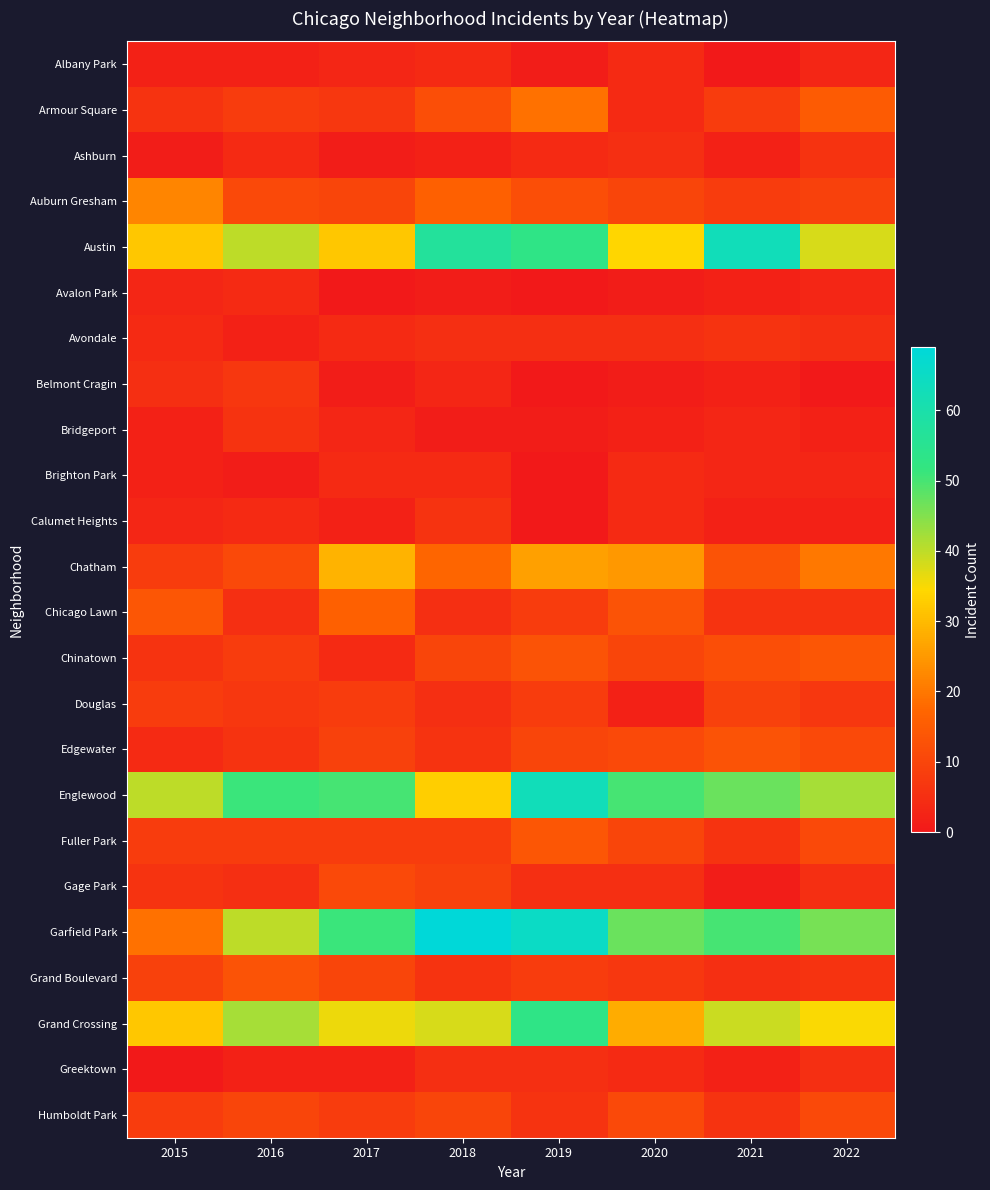

What is the difference between the highest and lowest values at 2018?

68